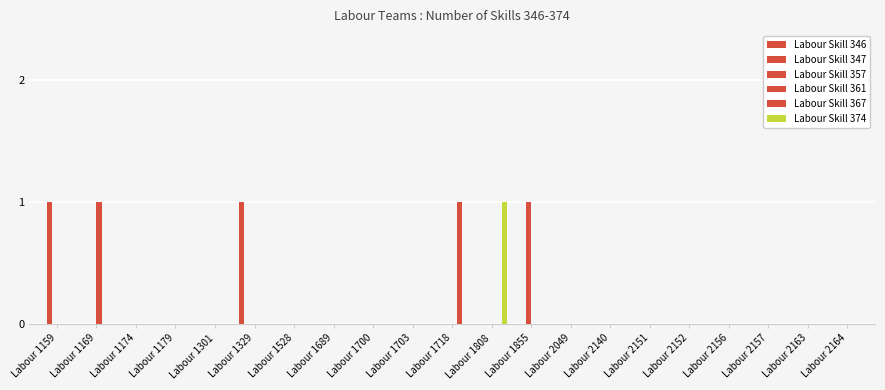

The value of Labour Skill 346 at Labour 1700 is 0. True or false?

True